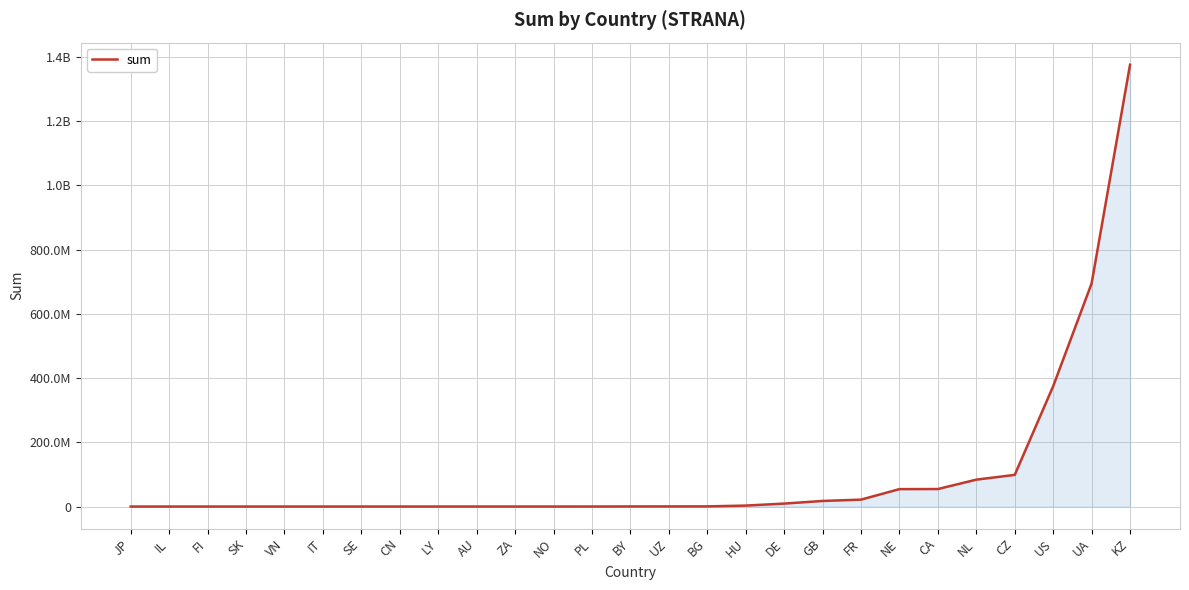

What is the label of the 24th point from the right?

SK